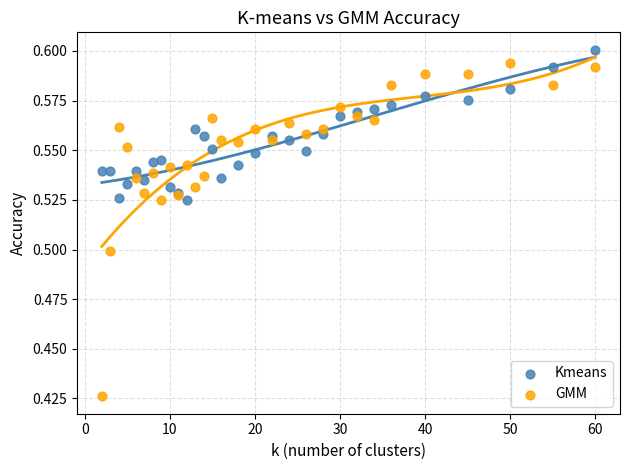

Which series contains the lowest Y value?

GMM